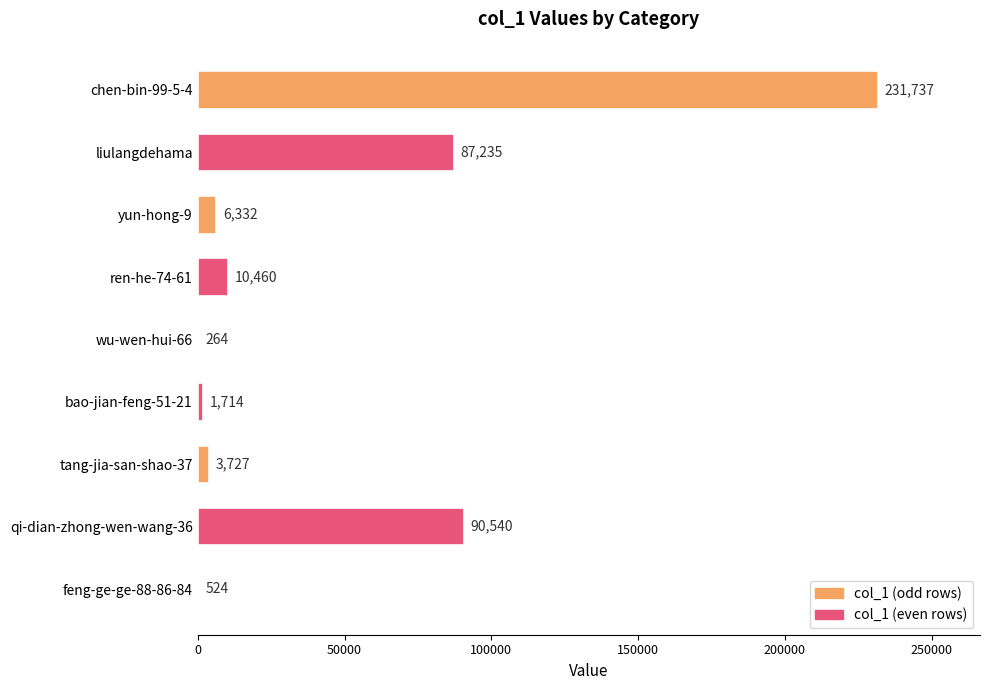

Approximately how many times larger is the value at qi-dian-zhong-wen-wang-36 compared to yun-hong-9?

14.3